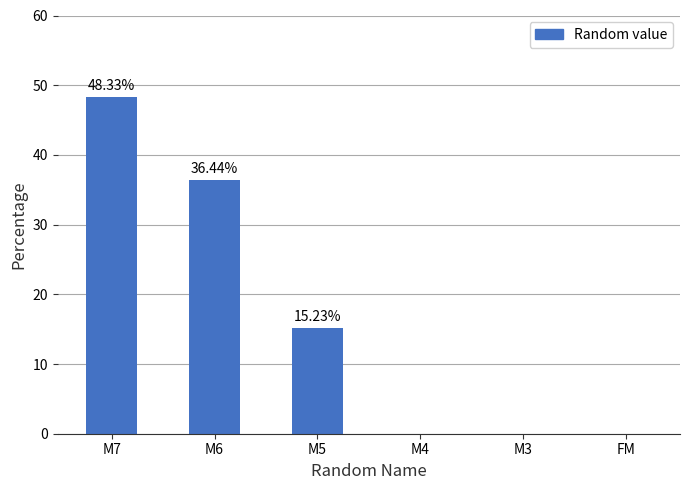

What is the ratio of the value at M6 to the value at M7?

0.8